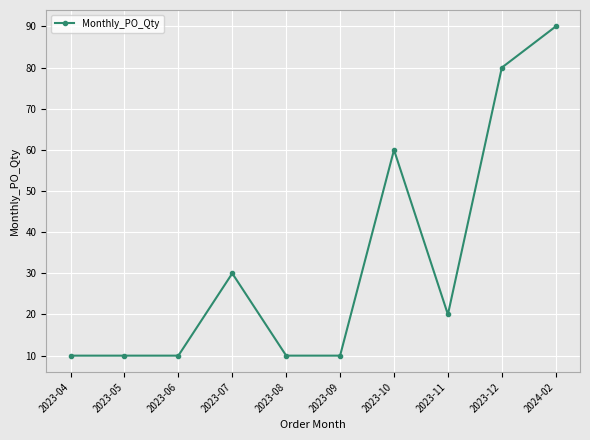

What is the maximum value shown in the chart?

90